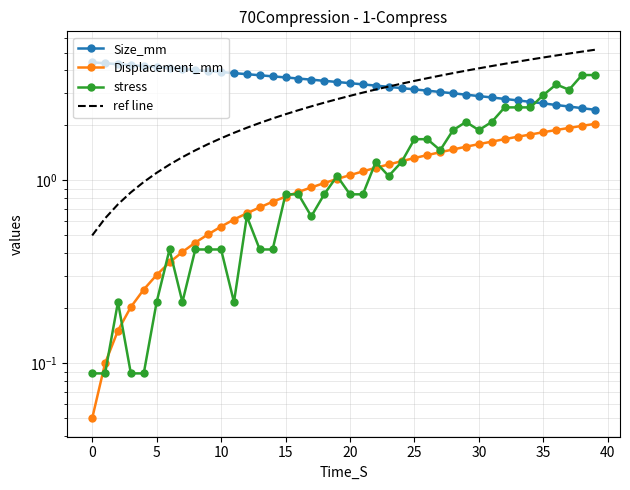

What is the label of the 17th point from the left?

16